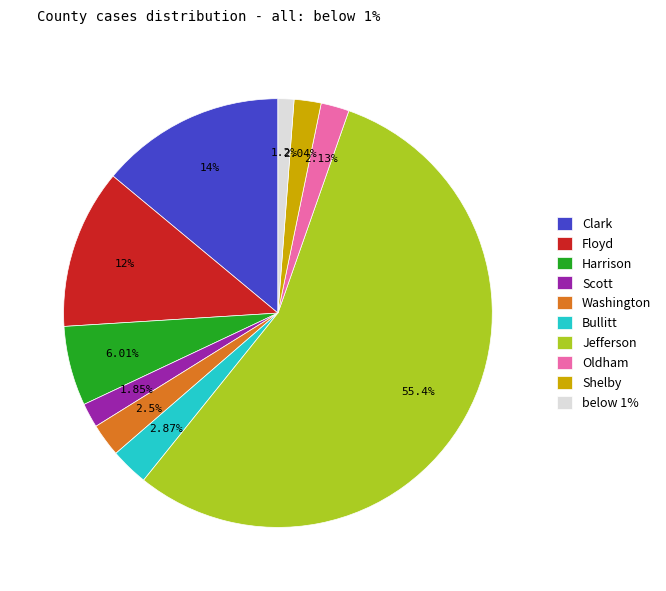

How many segments does this pie chart have?

10